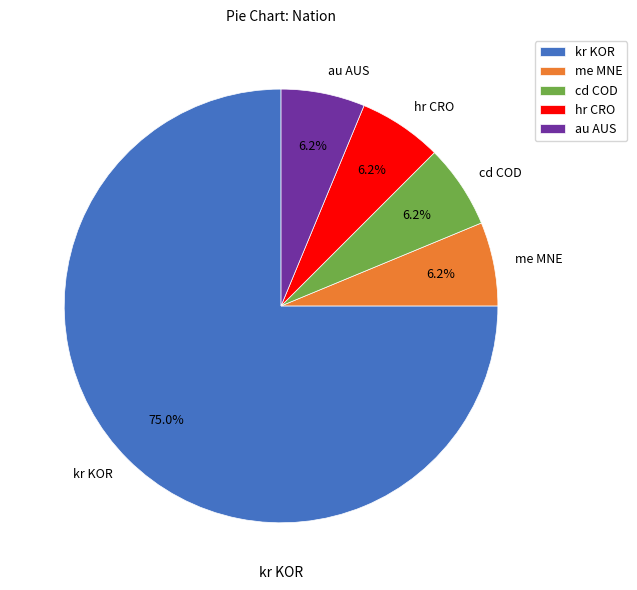

Approximately how many times larger is the value at me MNE compared to hr CRO?

1.0